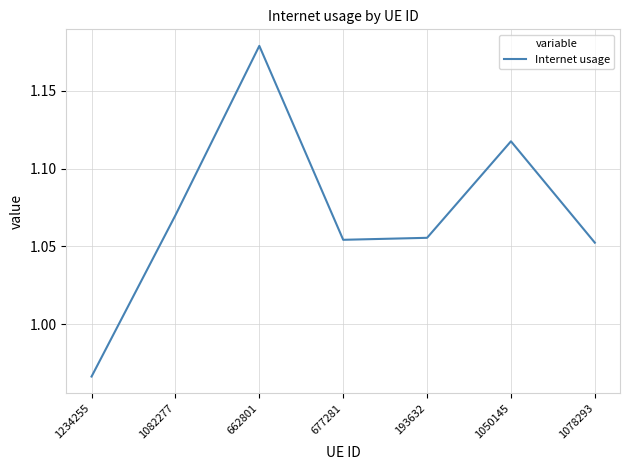

What is the difference between the values at 1078293 and 1234255?

0.1